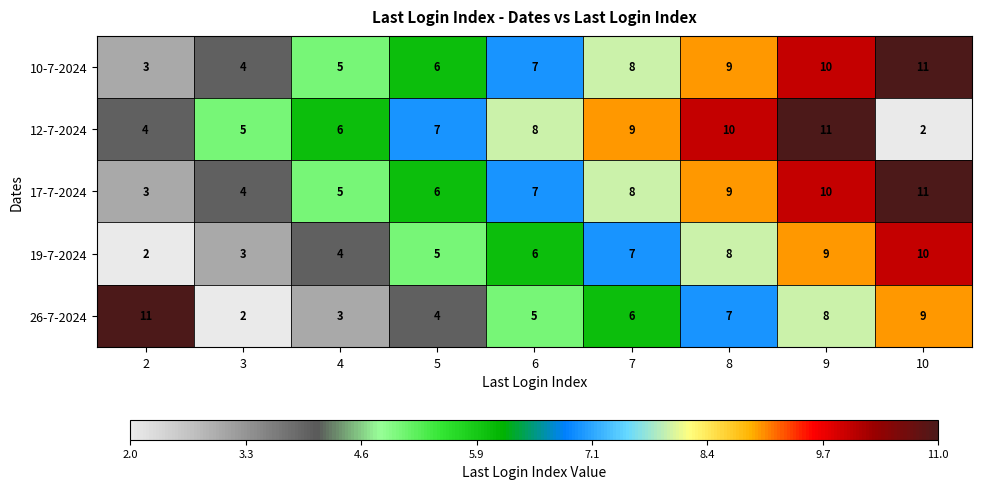

The value of 10-7-2024 at 10 is 18. True or false?

False